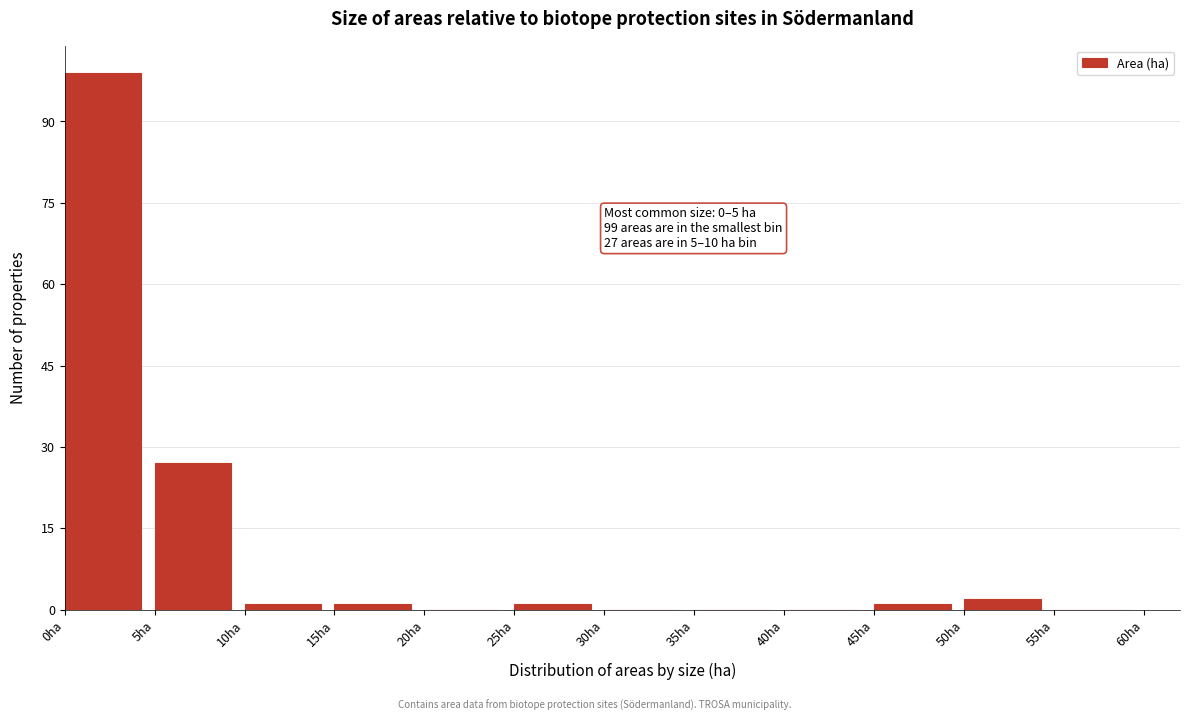

Which range on the x-axis has the tallest bar?

0 to 5